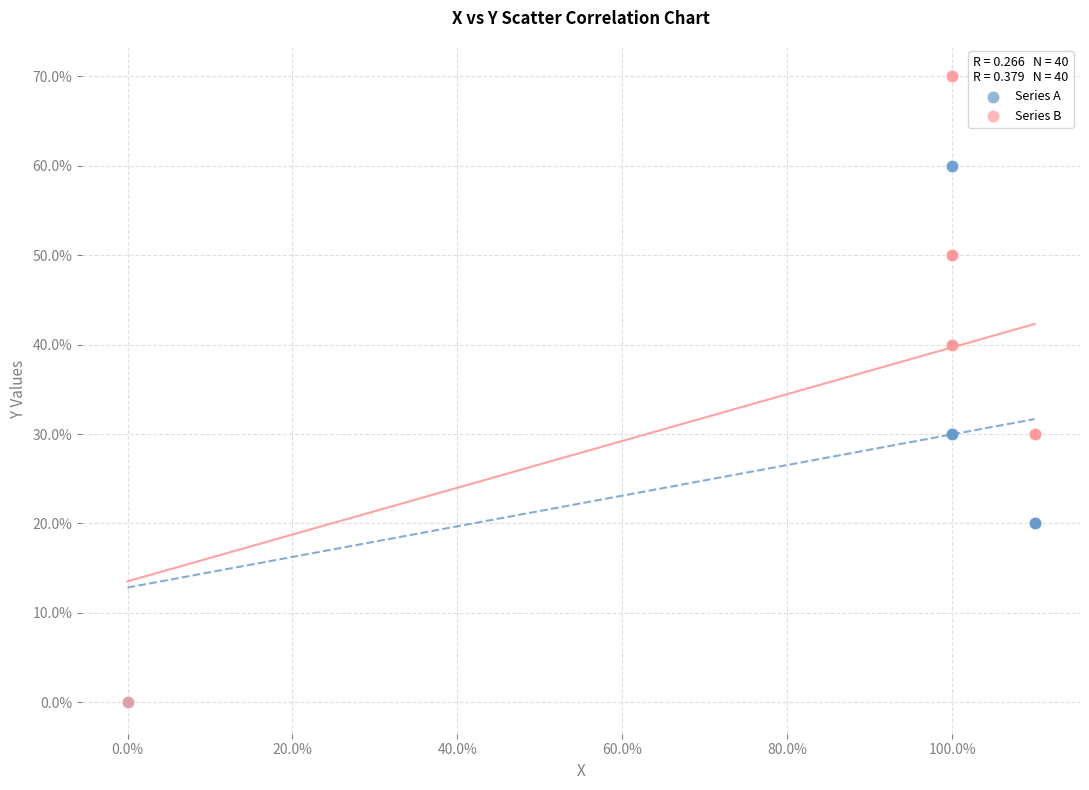

Which series has the largest Y range (max minus min)?

Series B